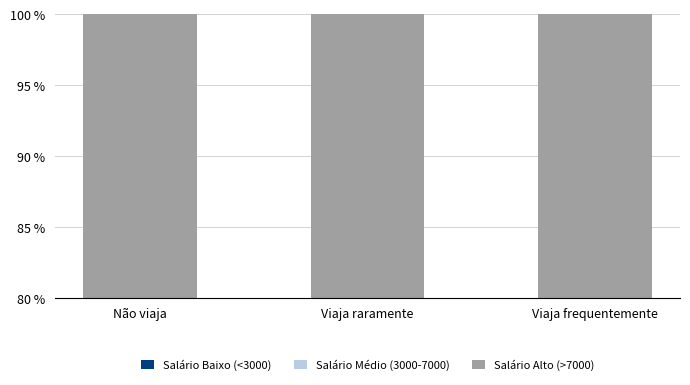

The value of Salário Médio (3000-7000) at Viaja frequentemente is 61.7. True or false?

False